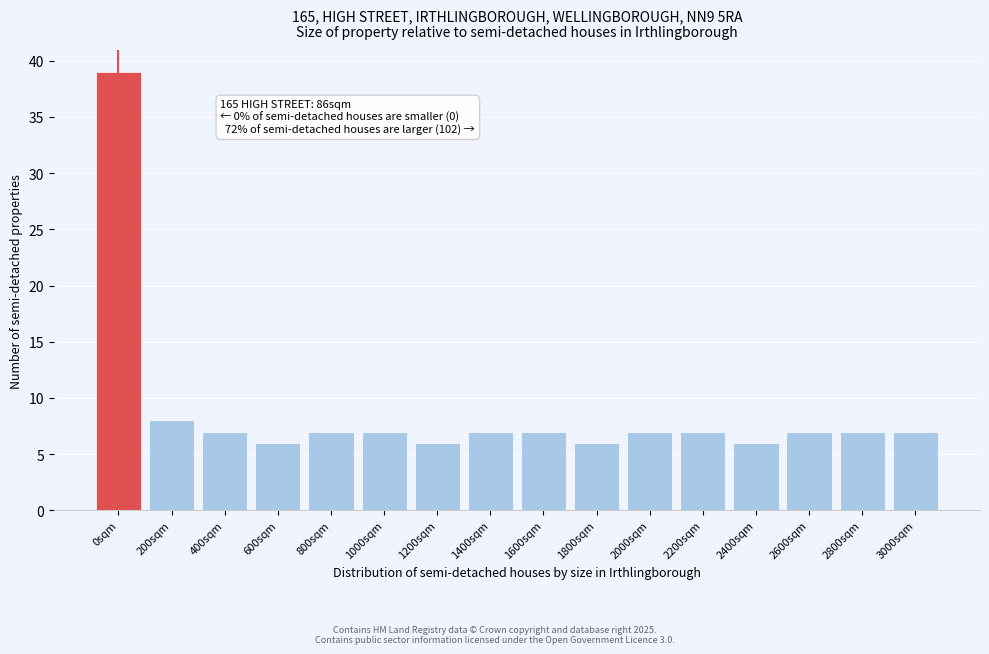

Reading right to left, list all the values displayed in this chart.

7	7	7	6	7	7	6	7	7	6	7	7	6	7	8	39